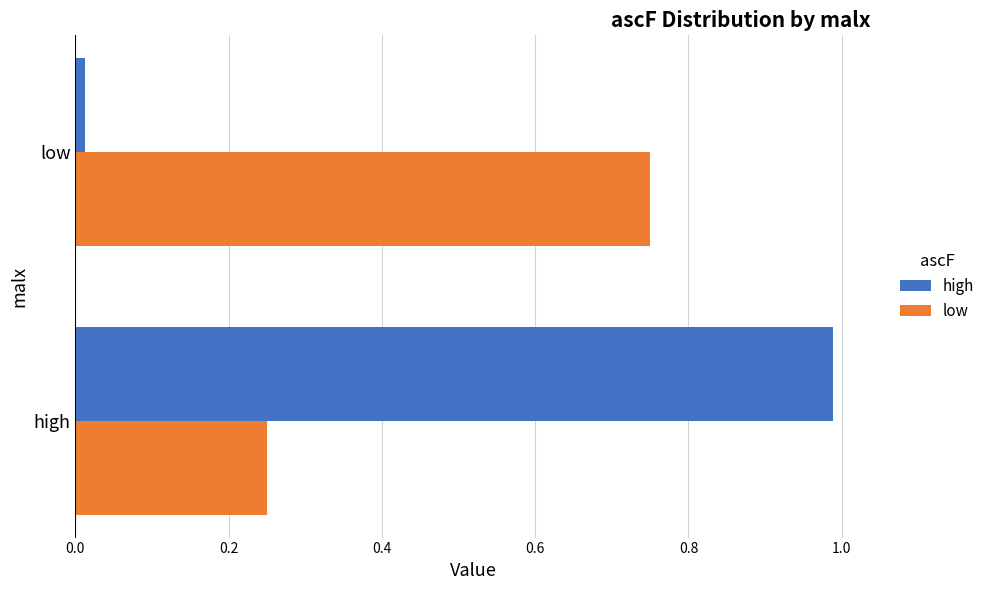

The low series shows 0.3 at low. True or false?

False